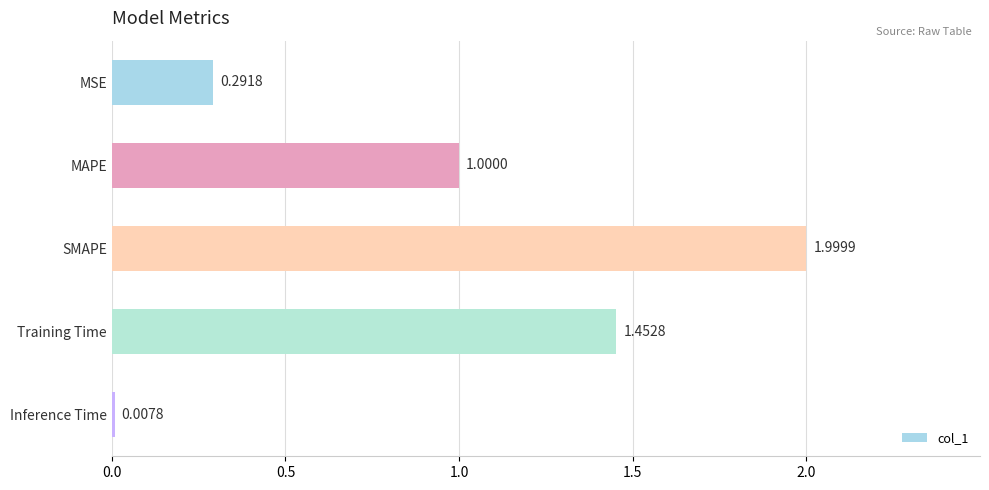

What is the label of the 2nd bar from the bottom?

Training Time